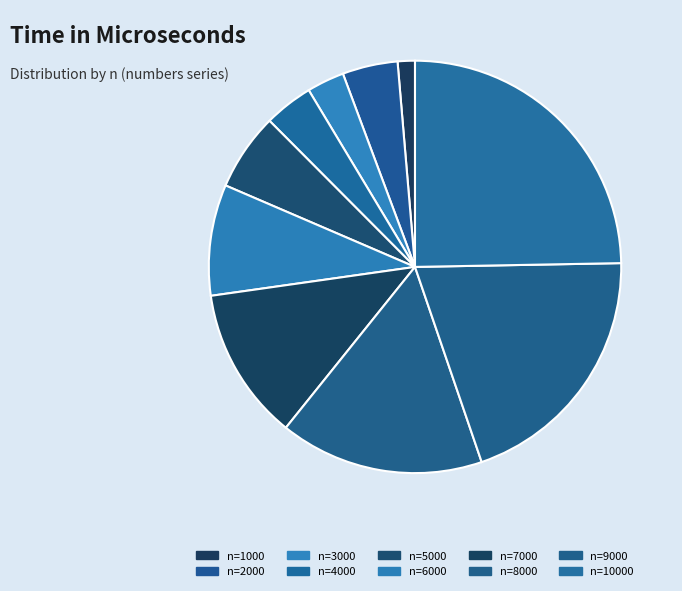

How many slices are in this pie chart?

10